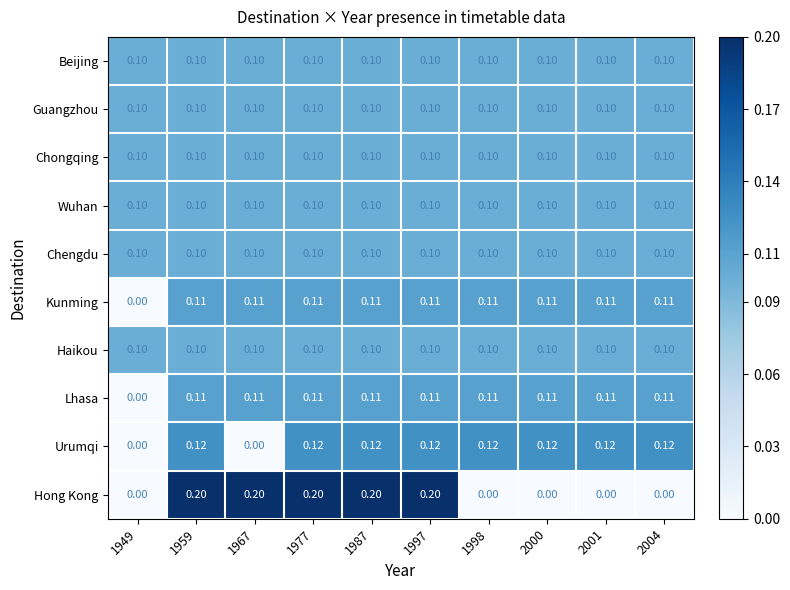

Which series has the widest spread of values?

Hong Kong